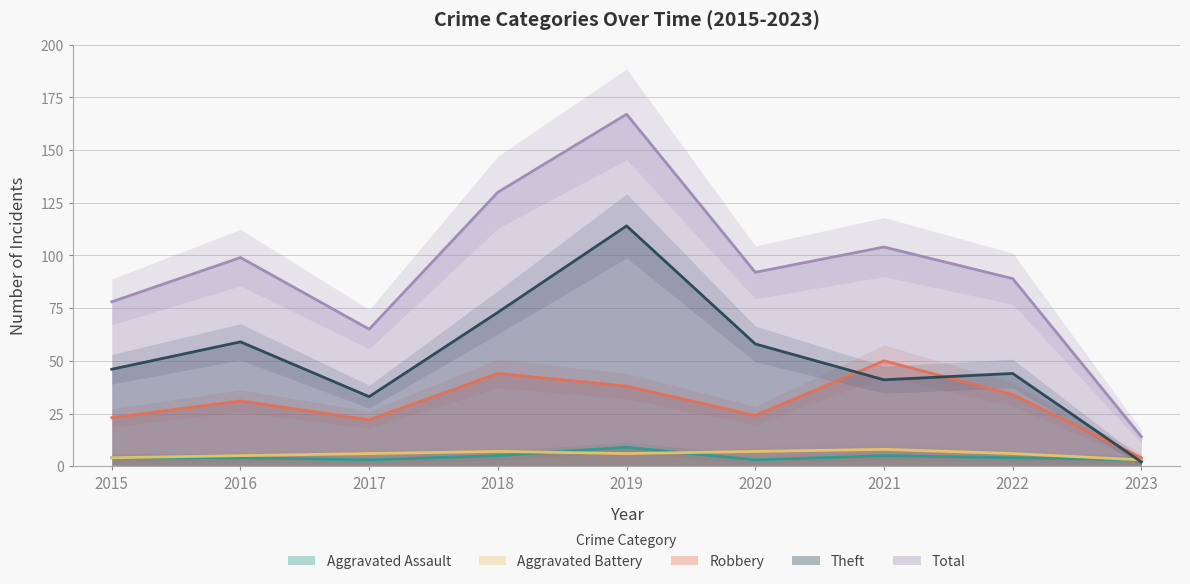

What are all the series names shown in the legend?

Aggravated Assault, Aggravated Battery, Robbery, Theft, Total